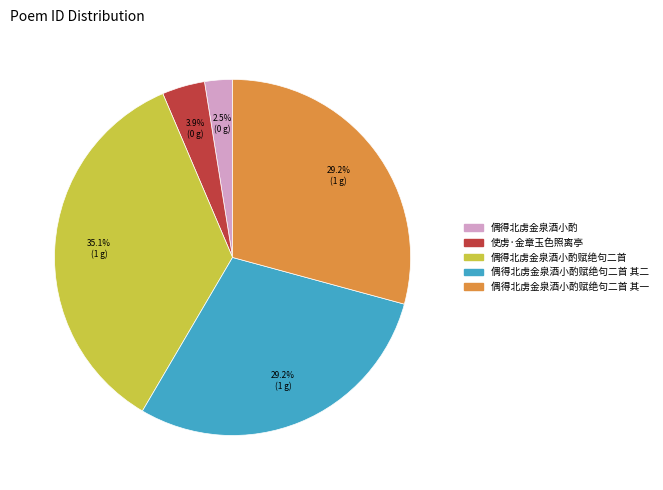

Is there any slice that represents more than half of the pie?

No